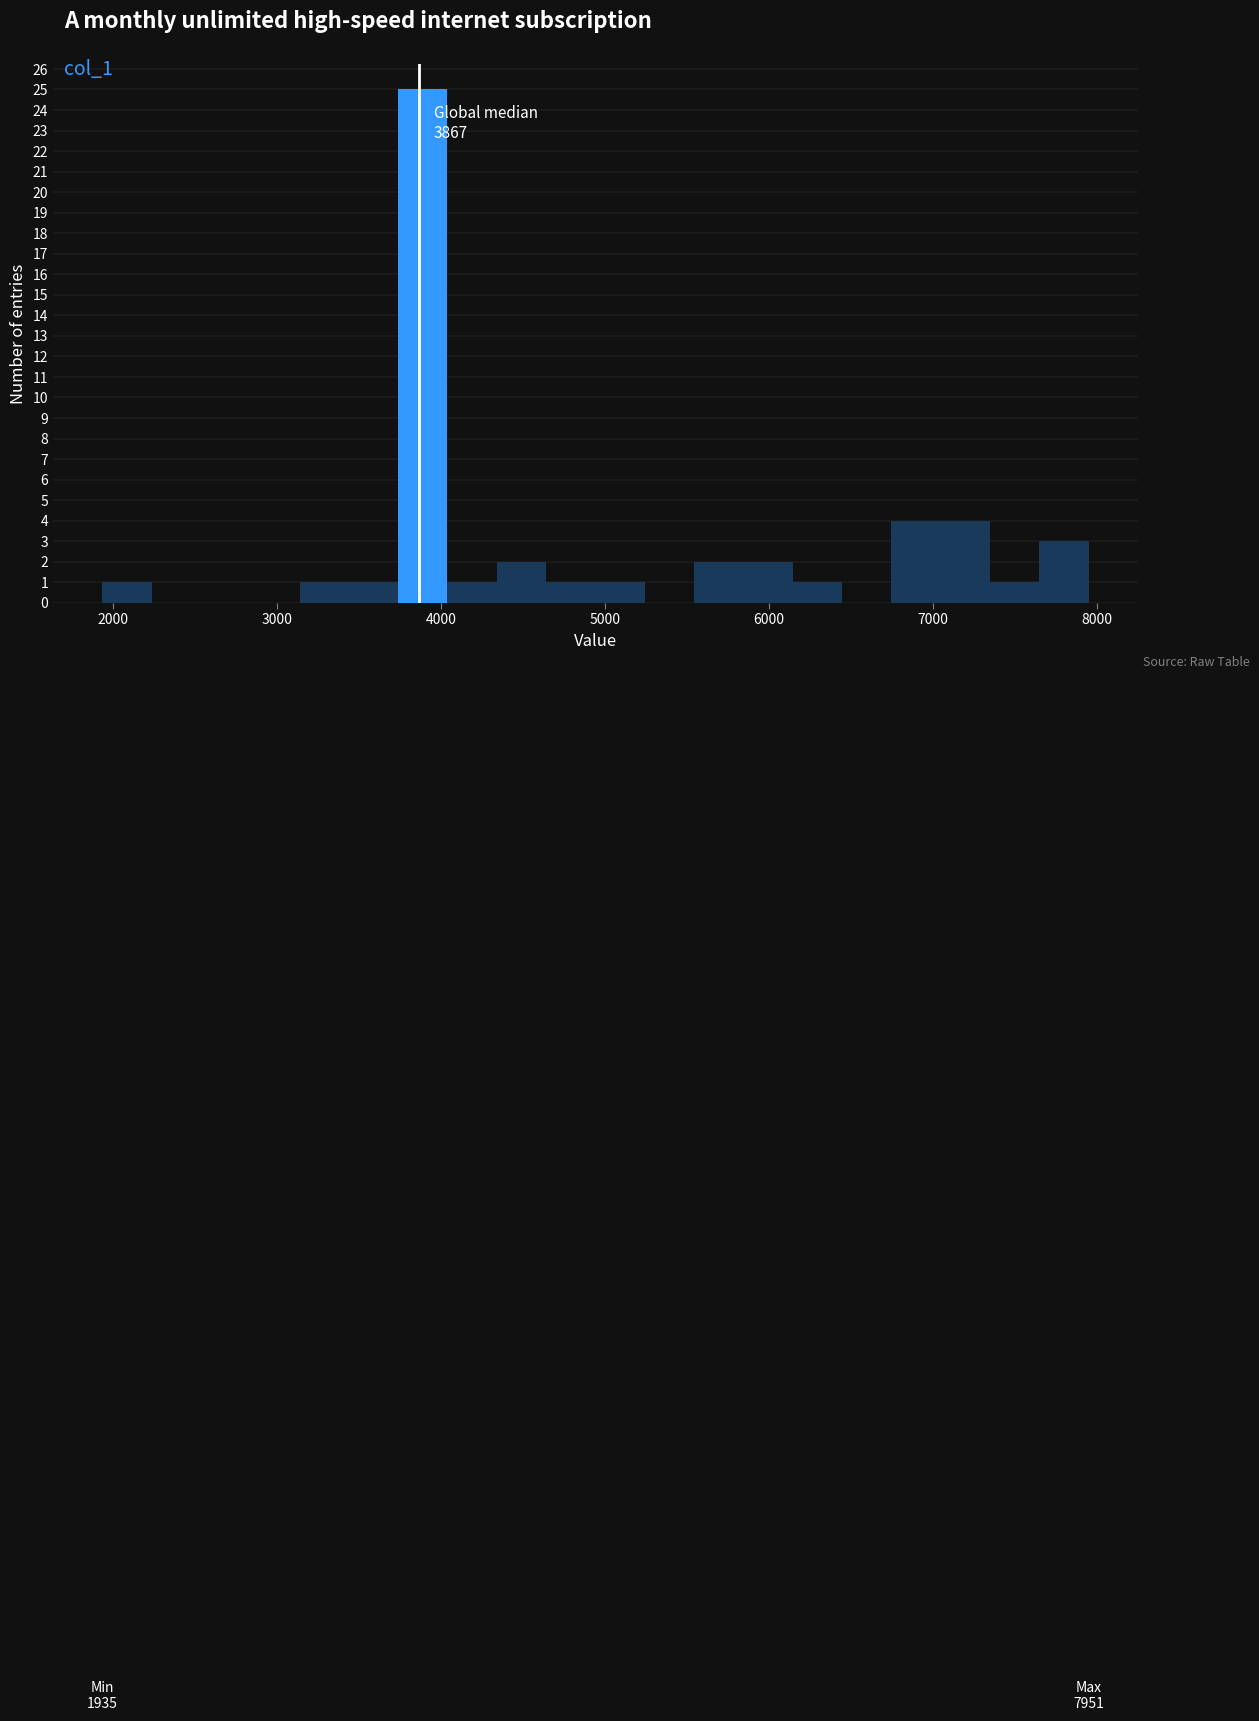

Read against the x-axis, roughly where is the centre of the tallest bar?

3900